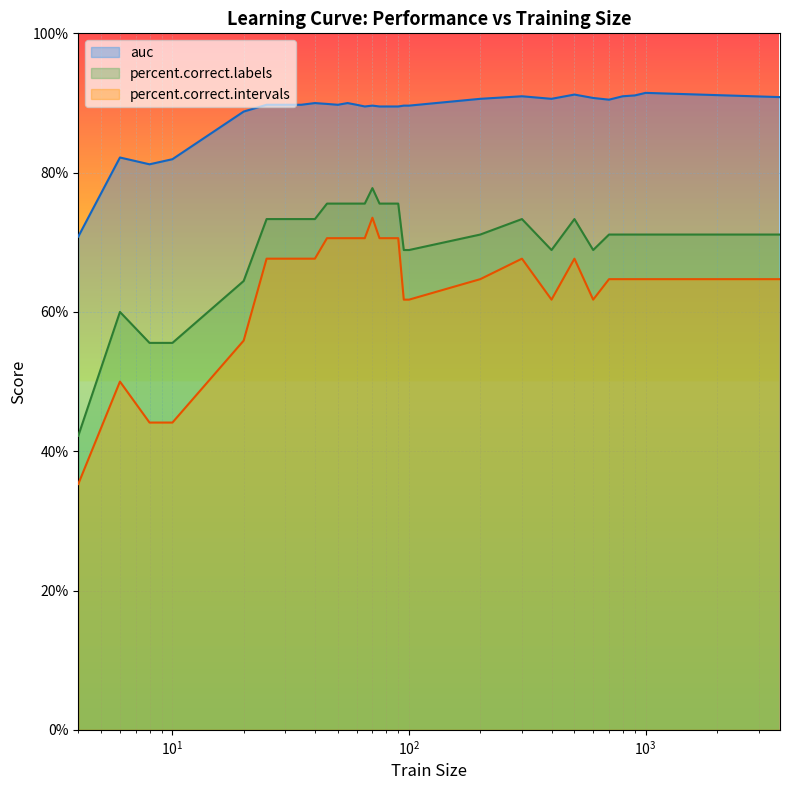

True or false: auc and percent.correct.labels intersect in this chart.

False